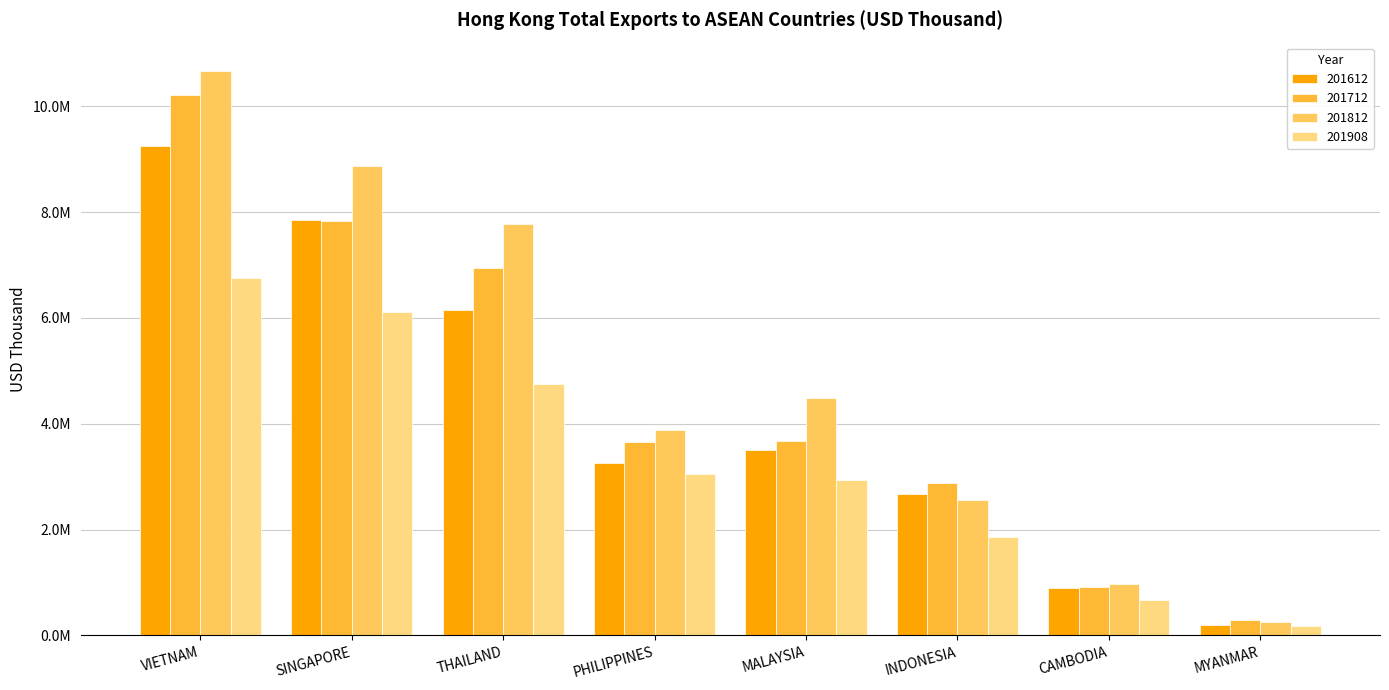

Reading left to right, list all the values displayed in this chart.

201612: VIETNAM=9253007.3	SINGAPORE=7857067.1	THAILAND=6147321.7	PHILIPPINES=3256473.2	MALAYSIA=3496541.0	INDONESIA=2682348.9	CAMBODIA=900423.3	MYANMAR=196429.0
201712: VIETNAM=10209252.0	SINGAPORE=7823462.9	THAILAND=6940435.9	PHILIPPINES=3648111.8	MALAYSIA=3674690.0	INDONESIA=2874431.7	CAMBODIA=914305.5	MYANMAR=289563.9
201812: VIETNAM=10669866.5	SINGAPORE=8865410.6	THAILAND=7766912.1	PHILIPPINES=3881714.3	MALAYSIA=4495666.3	INDONESIA=2560254.2	CAMBODIA=968220.4	MYANMAR=256775.9
201908: VIETNAM=6746671.9	SINGAPORE=6109996.8	THAILAND=4750071.5	PHILIPPINES=3045255.5	MALAYSIA=2929300.4	INDONESIA=1868893.1	CAMBODIA=667605.2	MYANMAR=176121.6